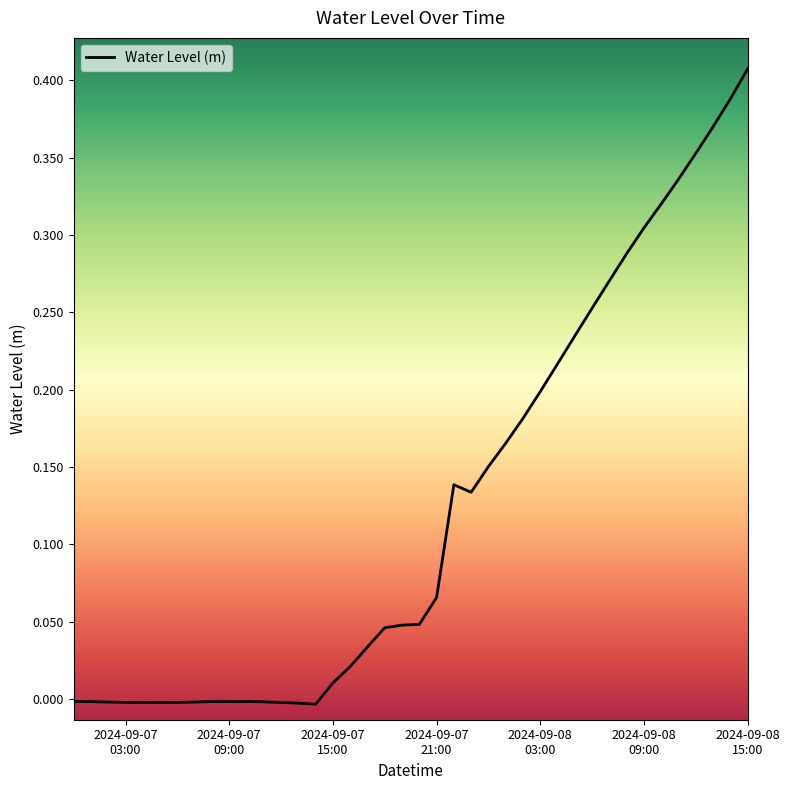

What is the sum of all values?

5.0